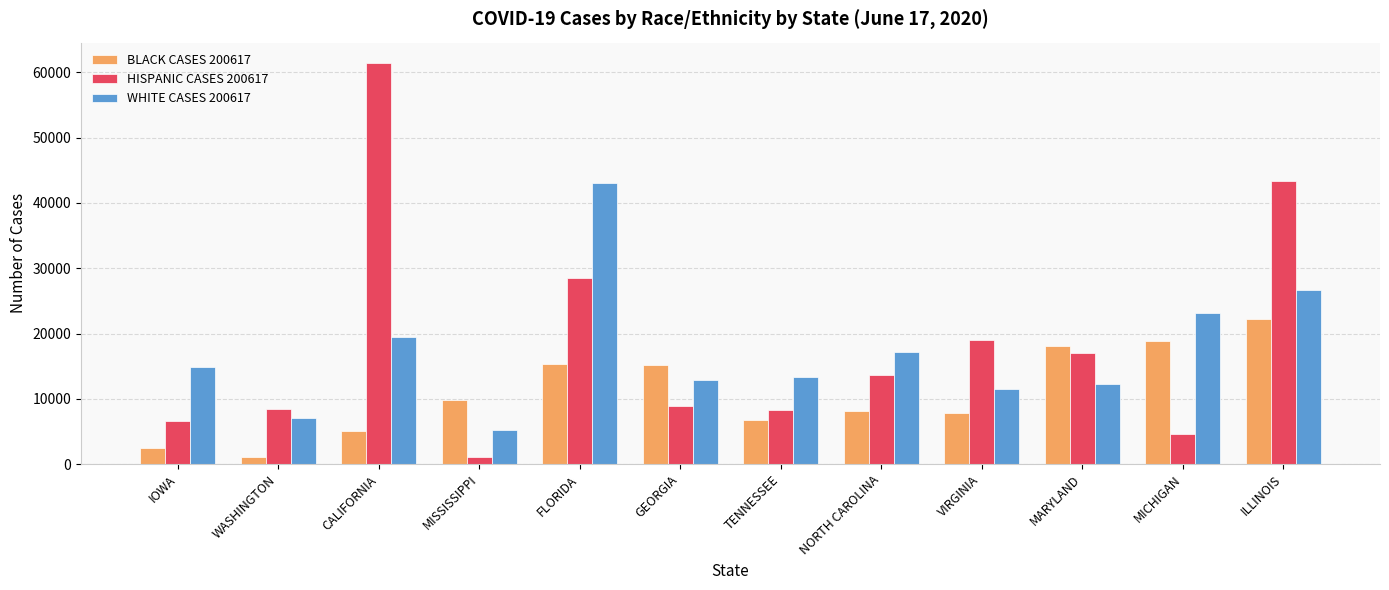

Where does the HISPANIC CASES 200617 series first go above 13610?

CALIFORNIA